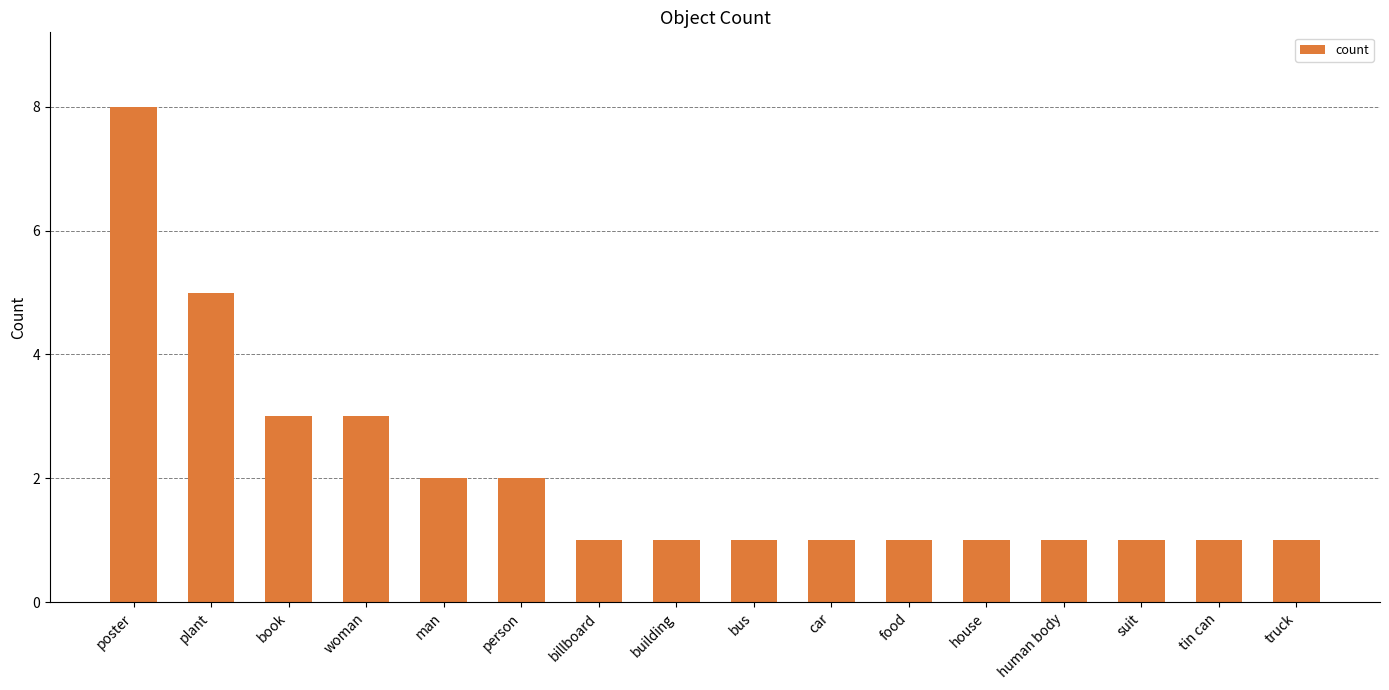

What is the average value?

2